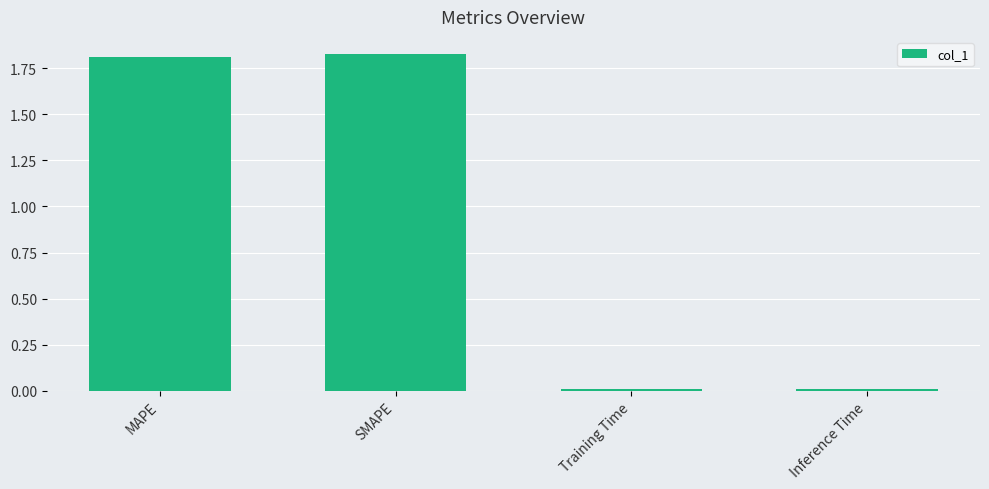

At which label does the data first exceed 1?

MAPE